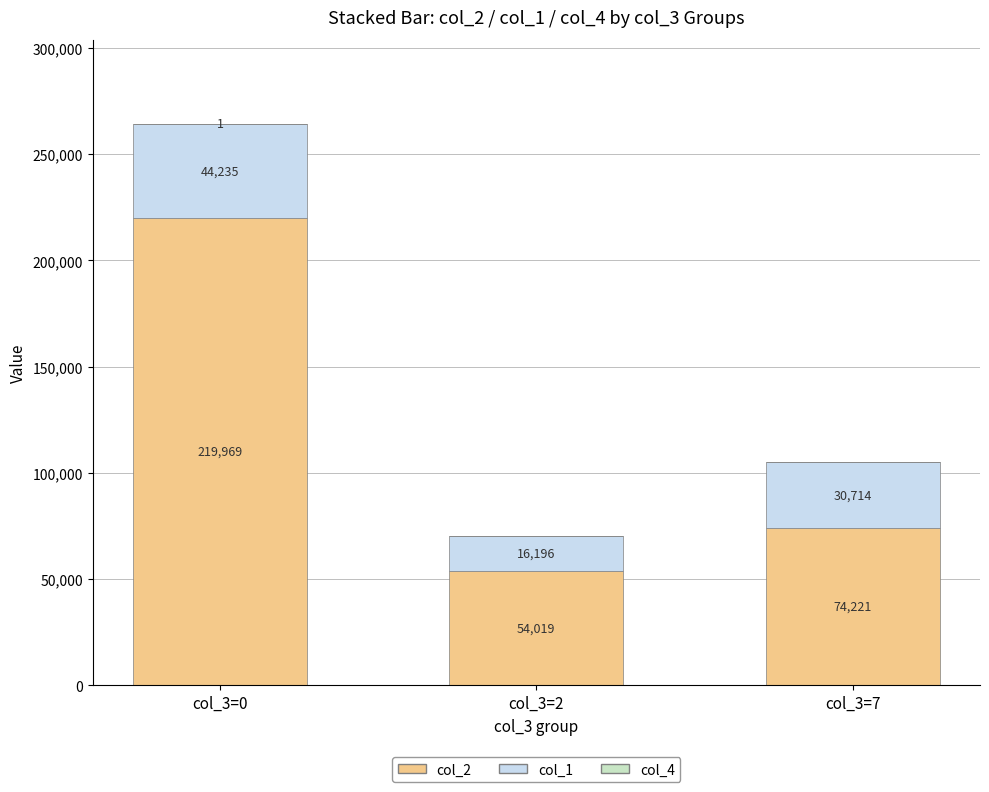

True or false: col_2 has a value of 54019 at col_3=2.

True